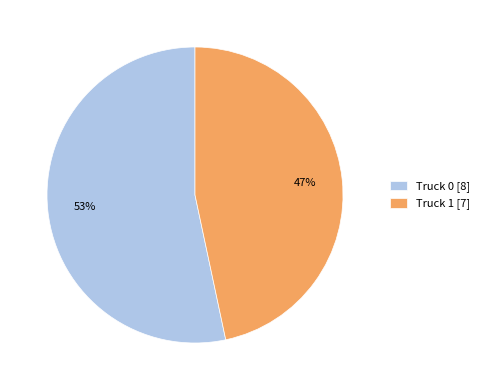

To the nearest percent, what percentage of the pie is Truck 0?

53%